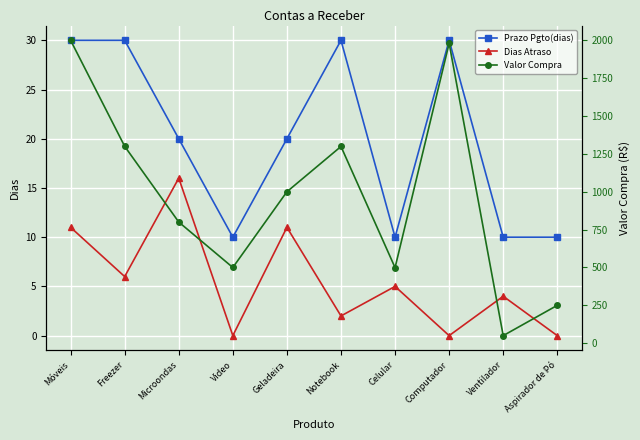

Reading left to right, extract all data points from this chart.

Prazo Pgto(dias): Móveis=30	Freezer=30	Microondas=20	Video=10	Geladeira=20	Notebook=30	Celular=10	Computador=30	Ventilador=10	Aspirador de Pó=10
Dias Atraso: Móveis=11	Freezer=6	Microondas=16	Video=0	Geladeira=11	Notebook=2	Celular=5	Computador=0	Ventilador=4	Aspirador de Pó=0
Valor Compra: Móveis=2000	Freezer=1300	Microondas=800	Video=500	Geladeira=1000	Notebook=1299	Celular=499	Computador=1980	Ventilador=50	Aspirador de Pó=250